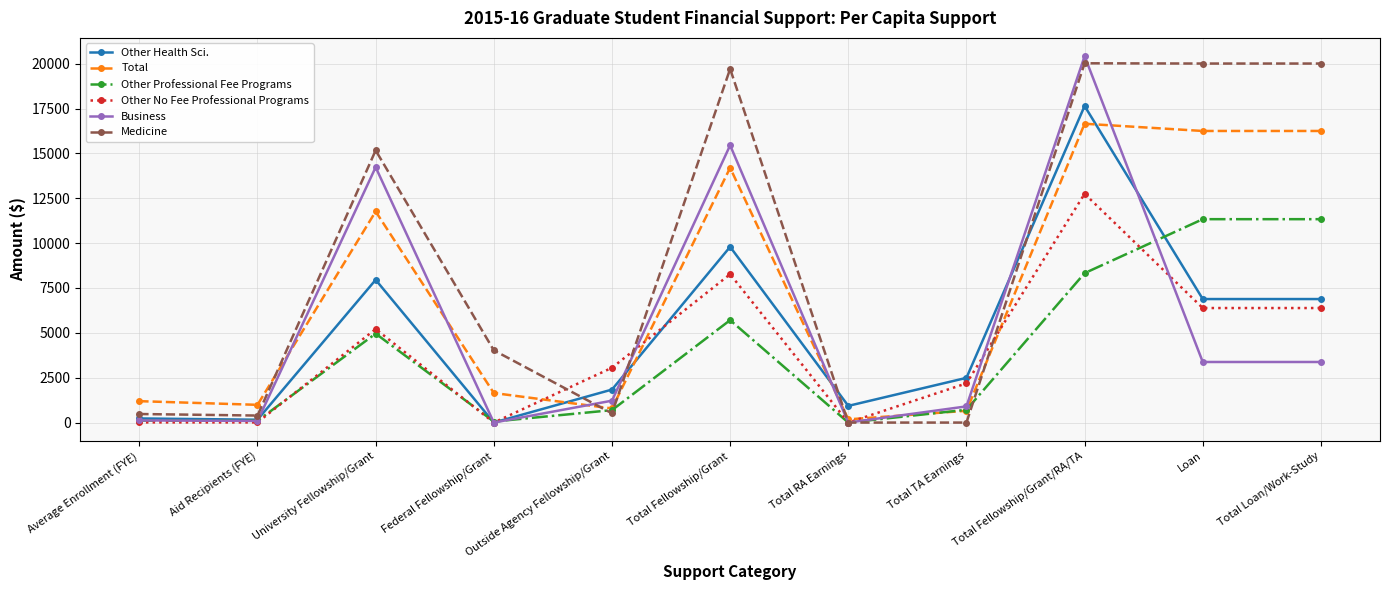

What is the maximum value for Other No Fee Professional Programs?

12748